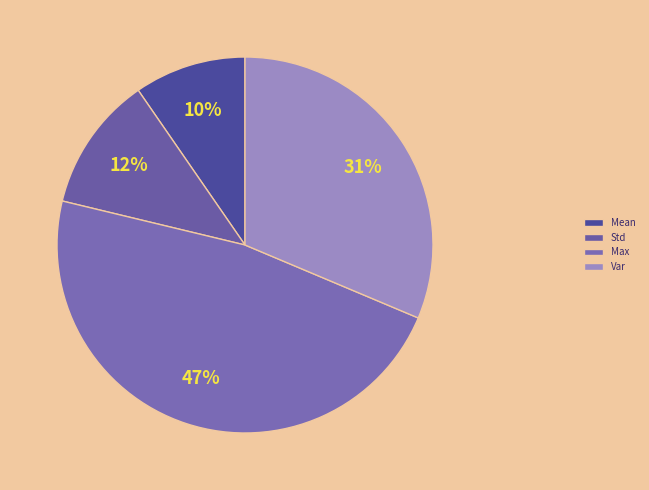

What percentage is the Max slice, to the nearest percent?

47%